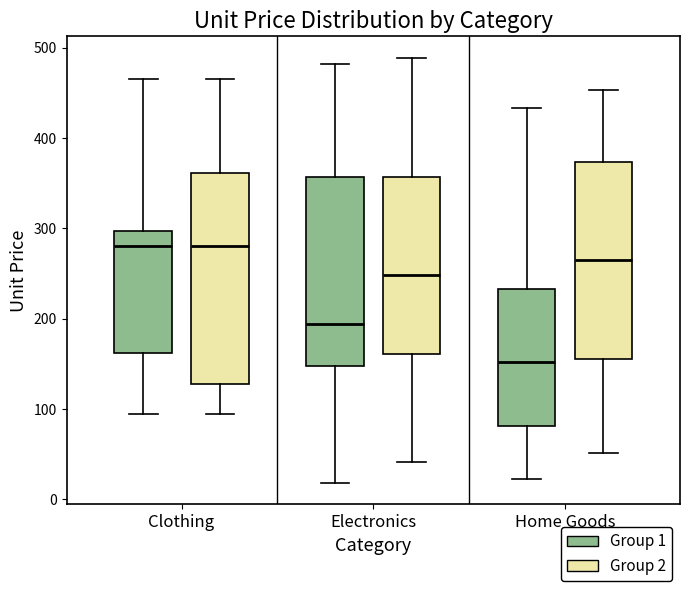

Where does the upper whisker of the box for Clothing (Group 1) end on the y-axis? The values are not printed on the chart, so give them approximately, as read against the axis.

470